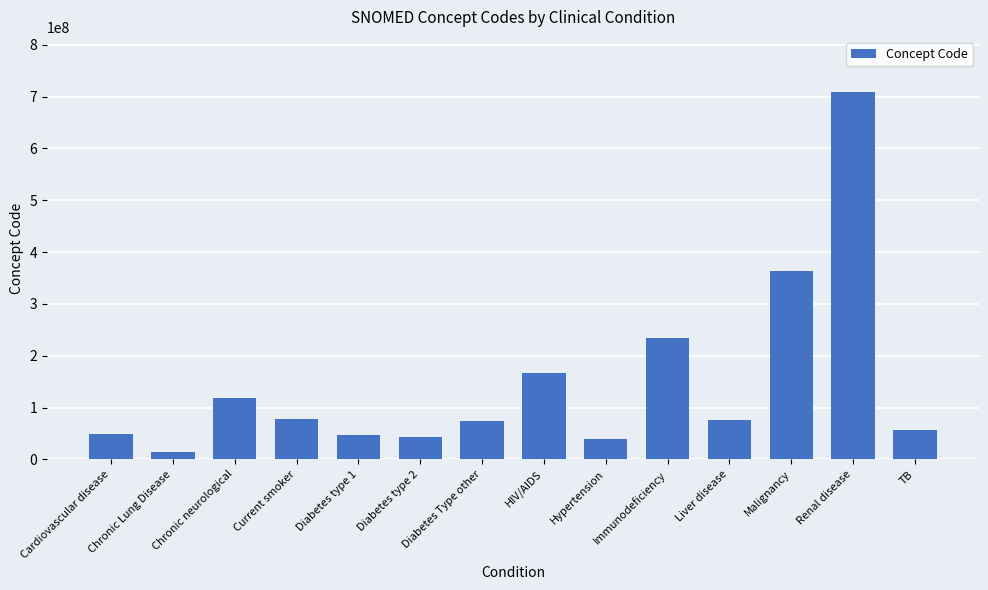

At which label does the data first exceed 76783007?

Chronic neurological